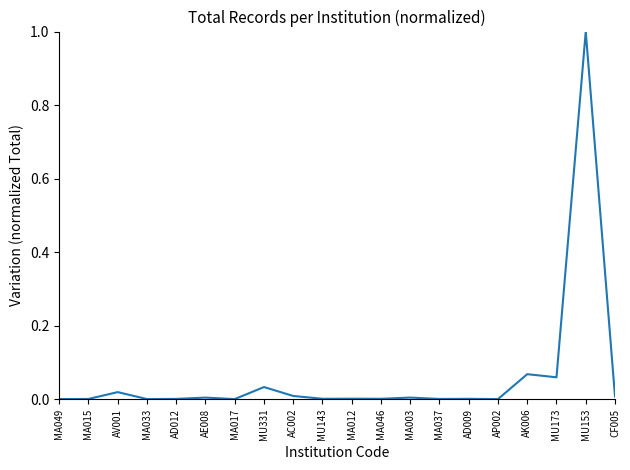

Is it true that the value at MA049 is 0.0?

True